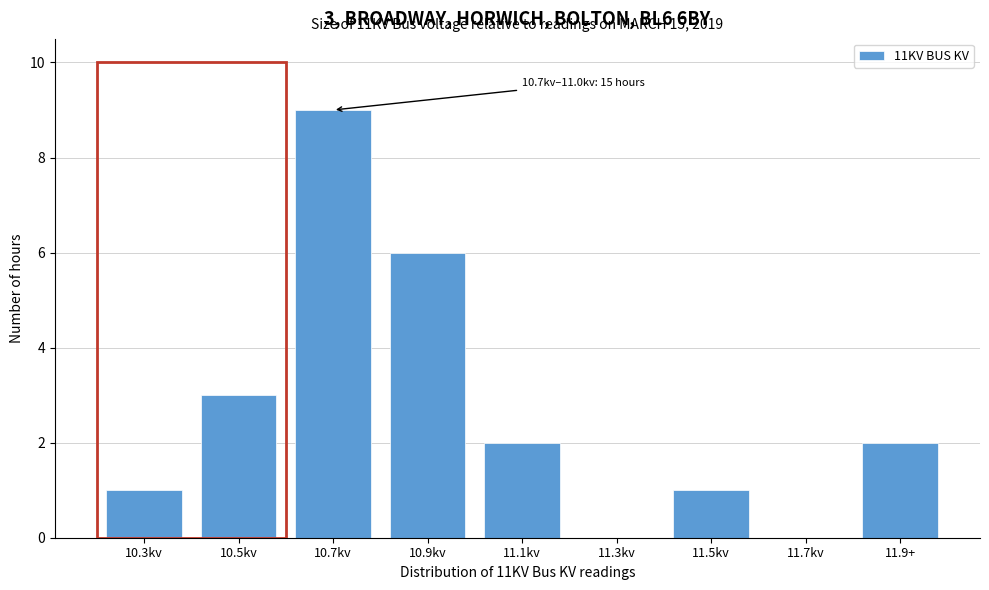

Reading right to left, list all the values displayed in this chart.

11.9+=2	11.7kv=0	11.5kv=1	11.3kv=0	11.1kv=2	10.9kv=6	10.7kv=9	10.5kv=3	10.3kv=1